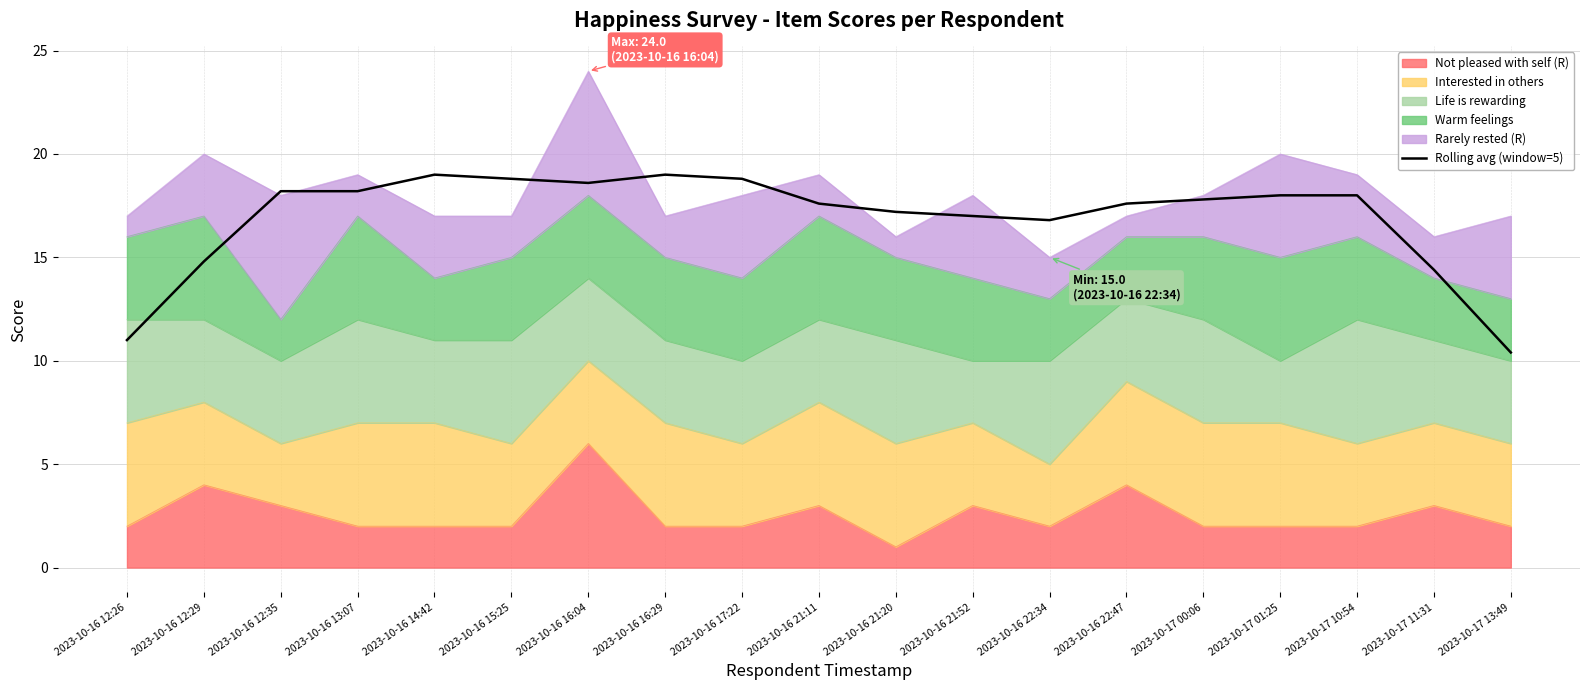

What is the minimum value shown in the chart?

10.4